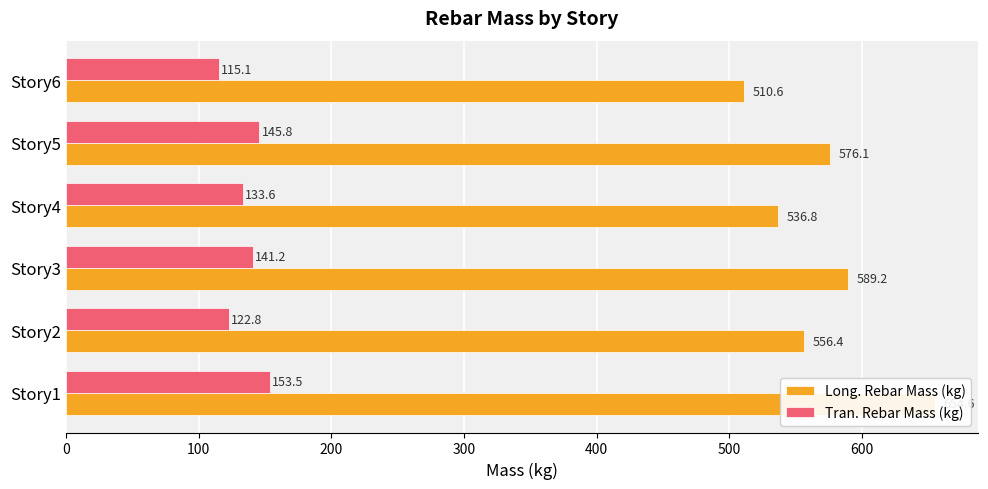

What is the value of the Long. Rebar Mass (kg) bar at the 1st from the left?

654.6